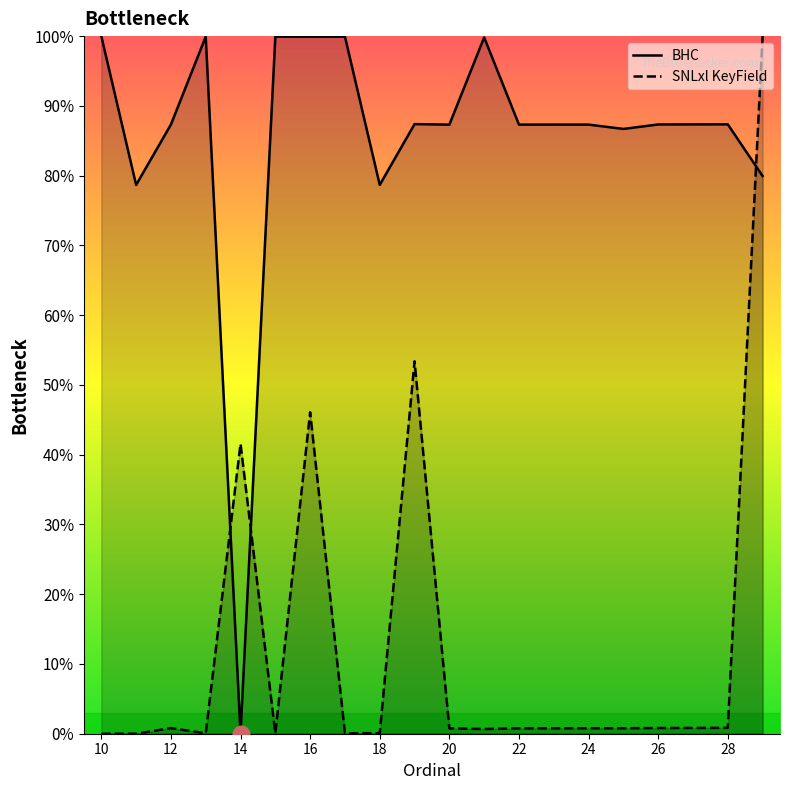

What is the average value of the SNLxl KeyField series?

12.5